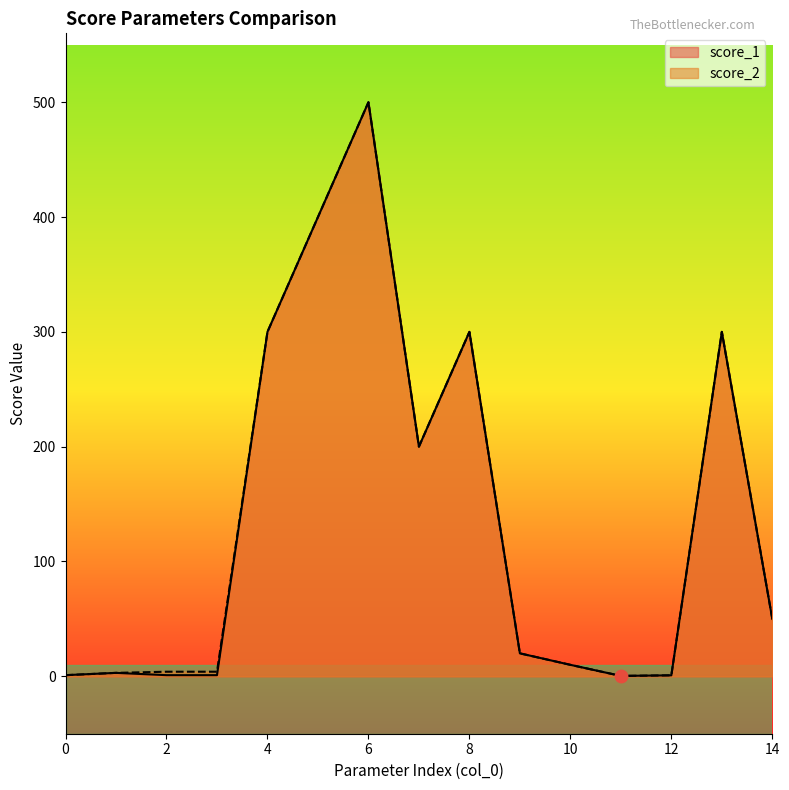

At which category is the sum across all series the highest?

6